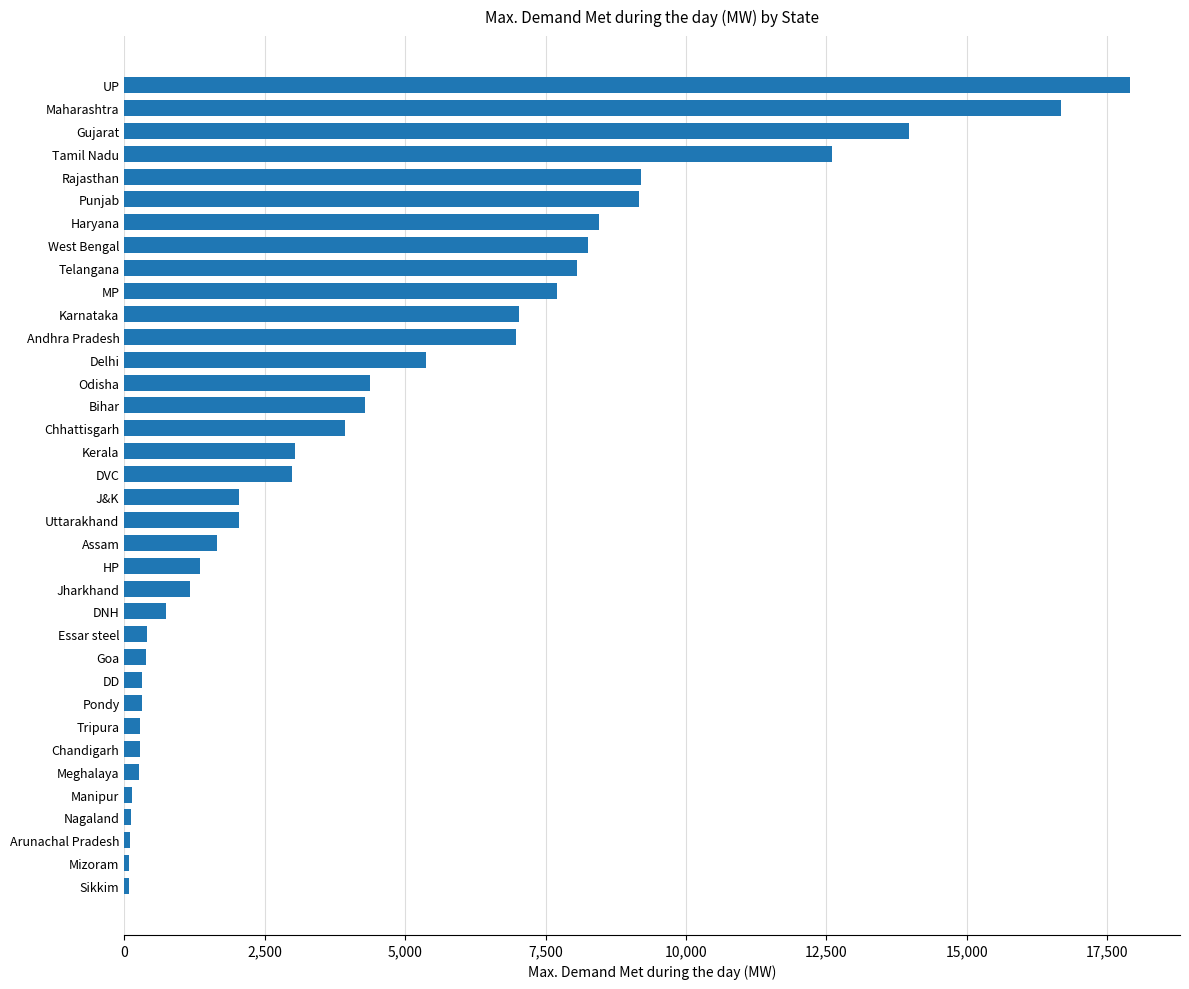

What is the average value?

4493